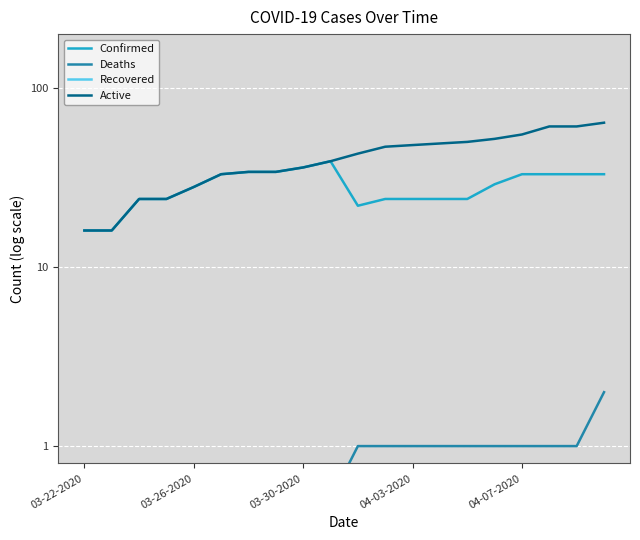

How many data points in Active are above 43?

9